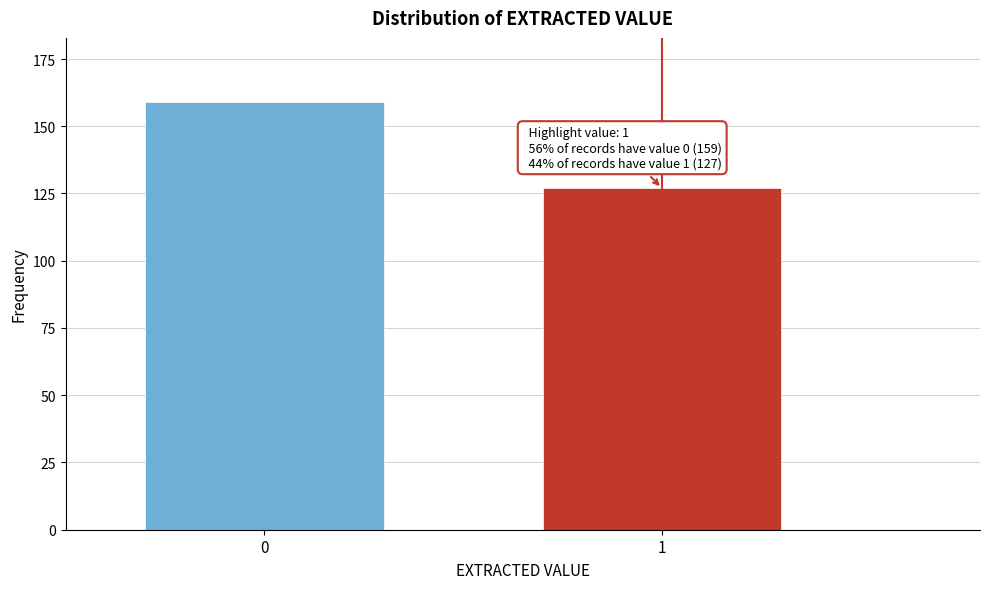

Reading left to right, list all the values displayed in this chart.

0=159	1=127